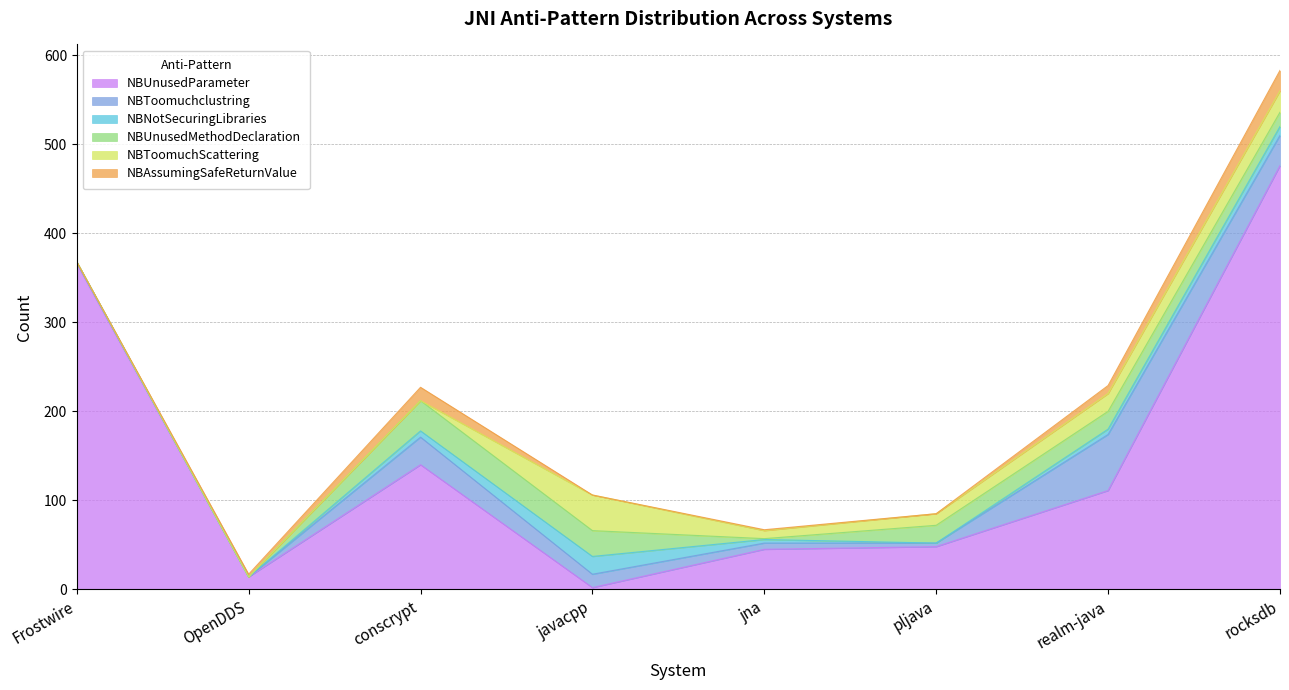

At which label does NBToomuchScattering reach its minimum?

Frostwire